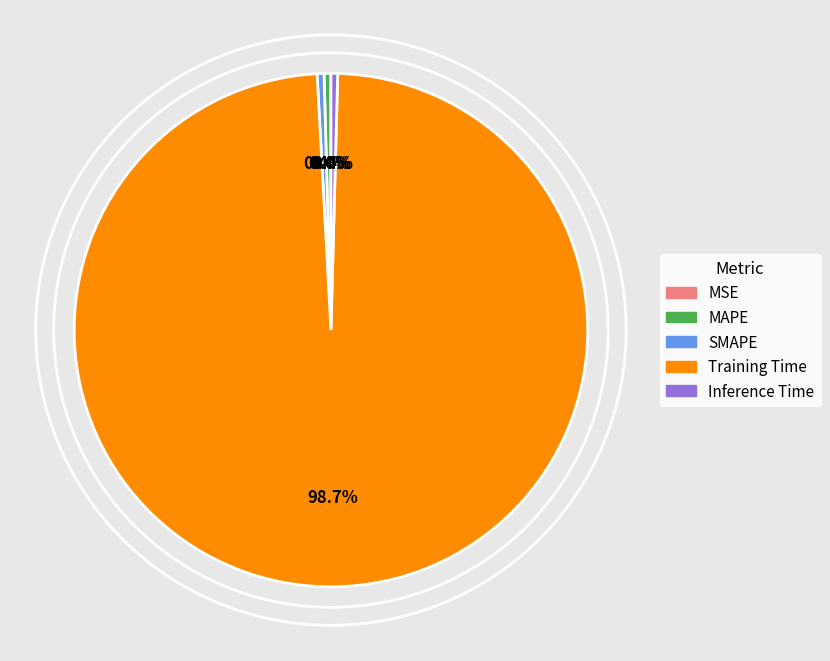

What percentage is NOT represented by MAPE?

99.6%